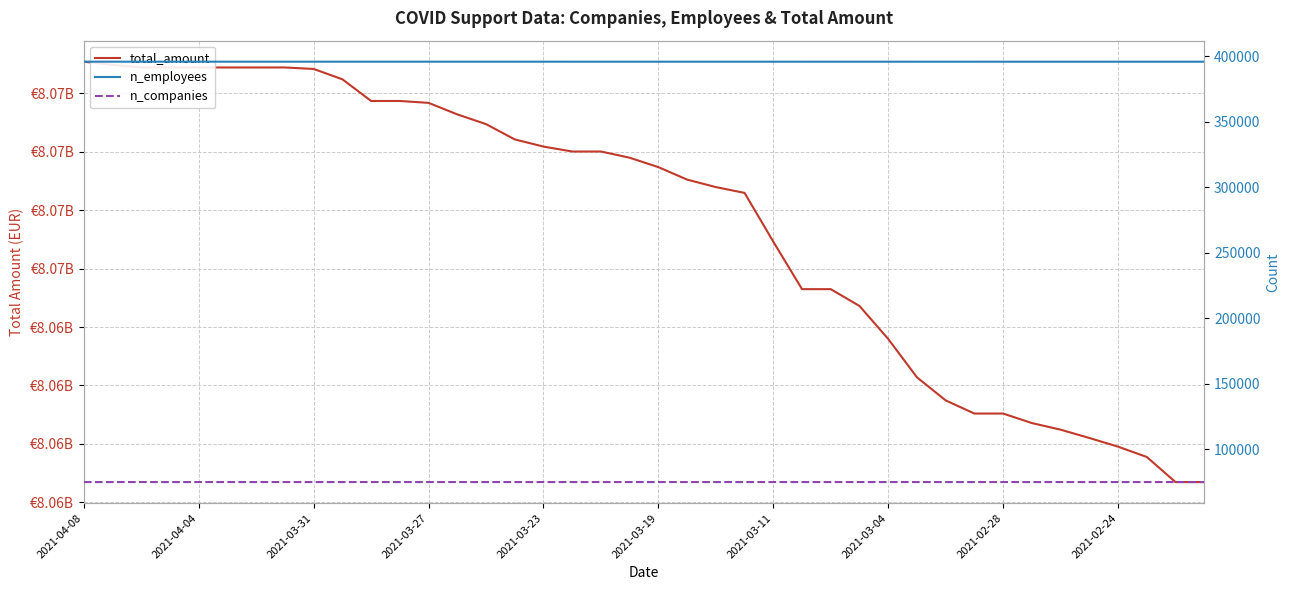

True or false: n_employees has a value of 395977 at 10.

True